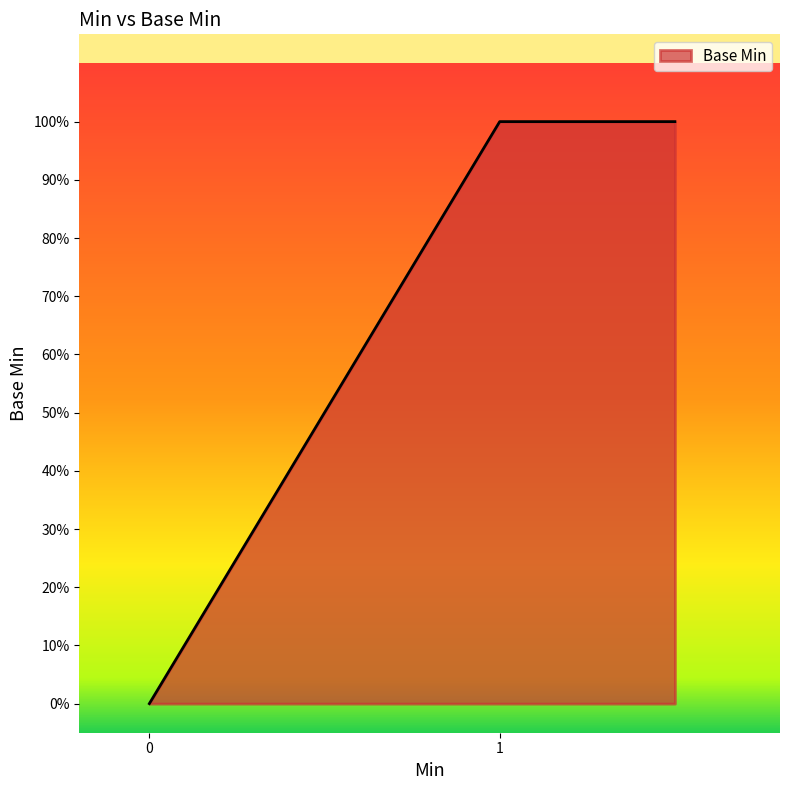

How many lines are shown in the chart?

1